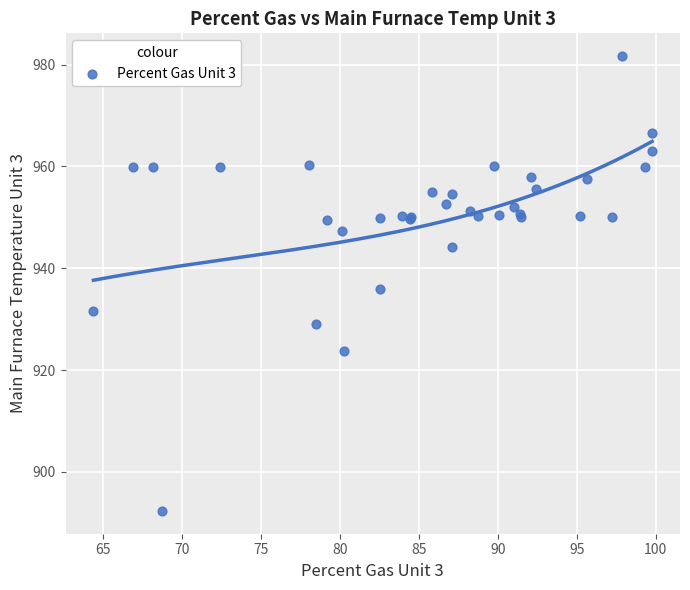

What Y value in the scatter plot is closest to 937?

936.0